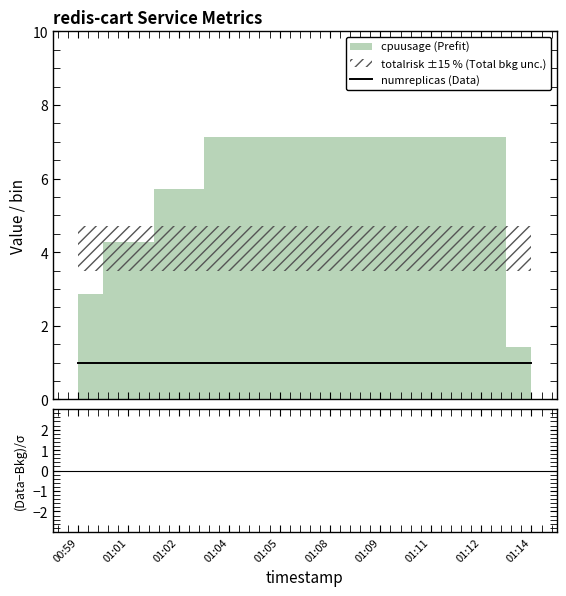

True or false: numreplicas (Data) has more than 1 interior local peaks.

False